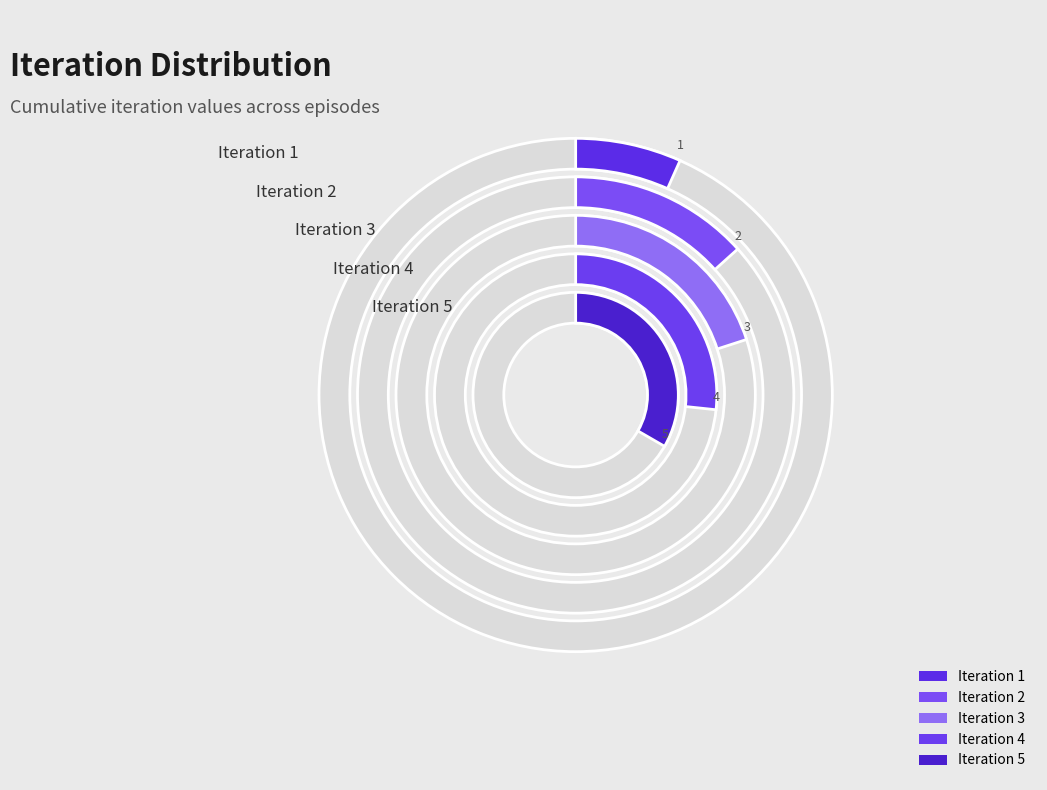

How much of the chart is everything except 4?

92.4%